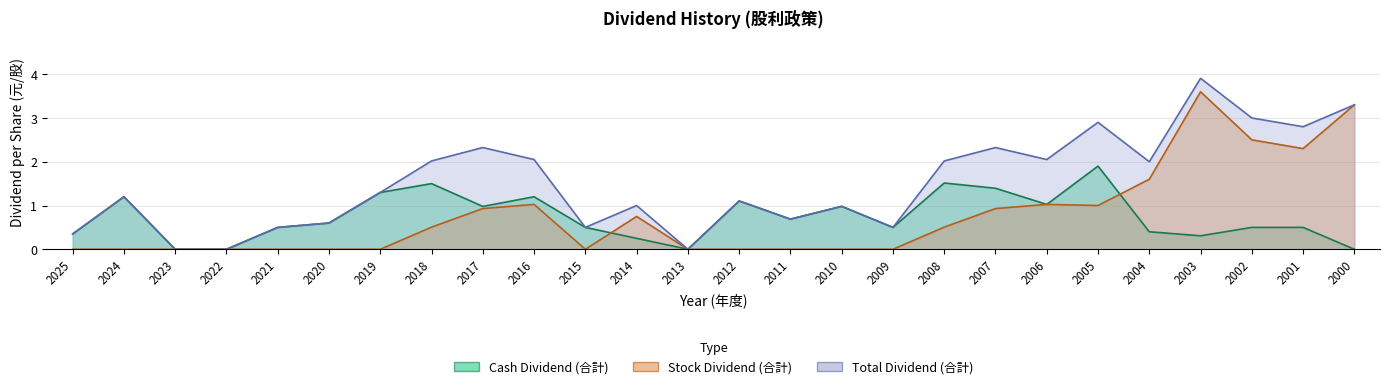

How many intersections are there between Cash Dividend (合計) and Stock Dividend (合計)?

2